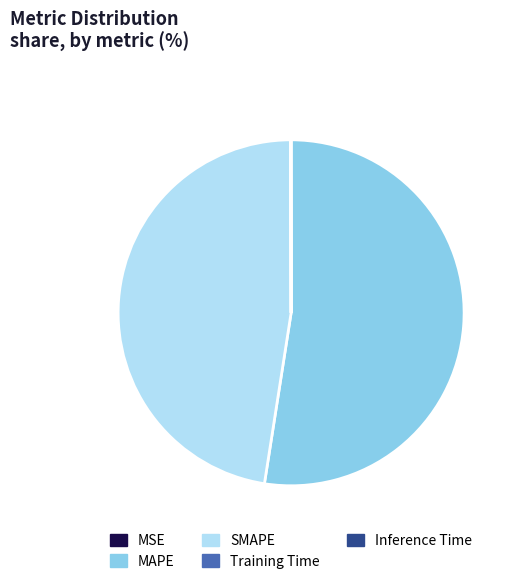

Which category accounts for the majority?

MAPE